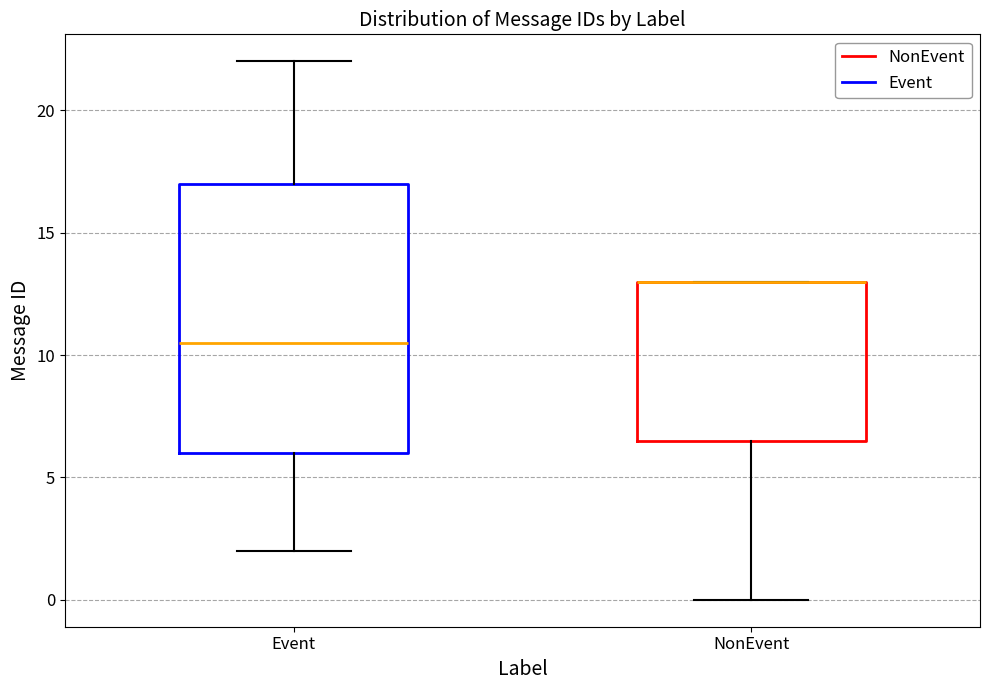

Where is the upper edge of the box for Event on the y-axis? The values are not printed on the chart, so give them approximately, as read against the axis.

17.0